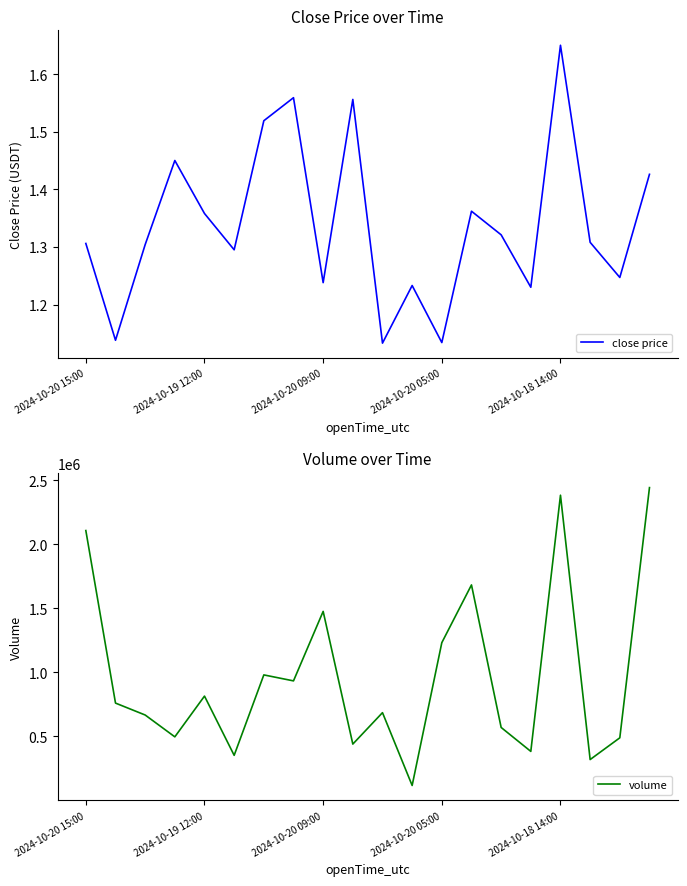

Which series has the largest range (max minus min)?

volume